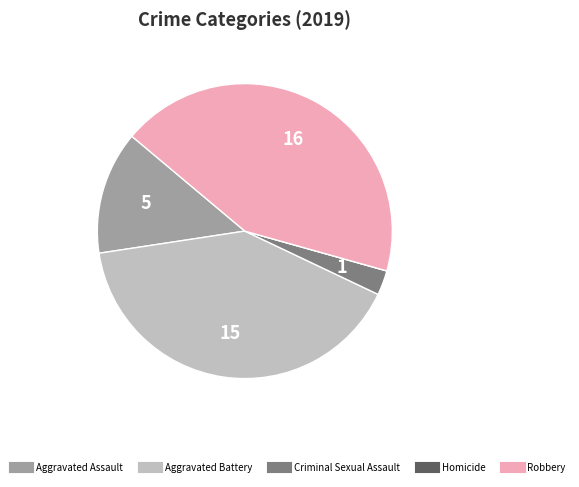

Which has a higher value, Criminal Sexual Assault or Aggravated Battery?

Aggravated Battery